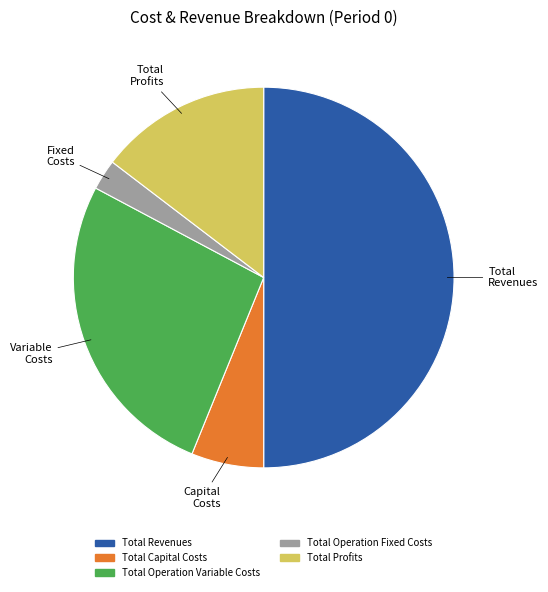

Do Total Operation Variable Costs and Total Operation Fixed Costs together represent more than half of the pie?

No